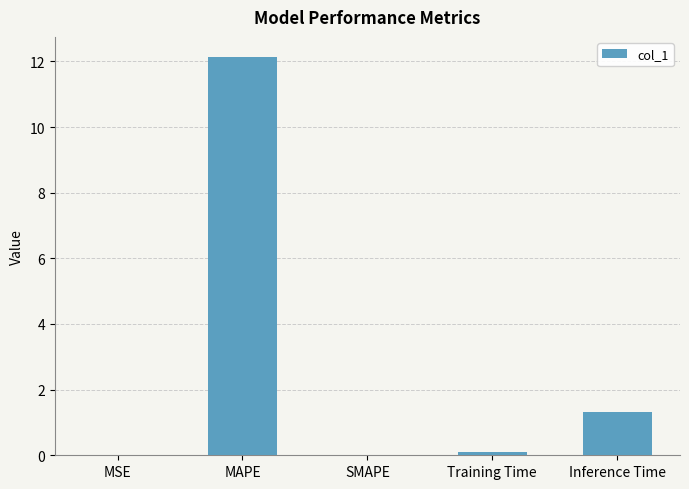

Which category has the highest value across all series?

MAPE